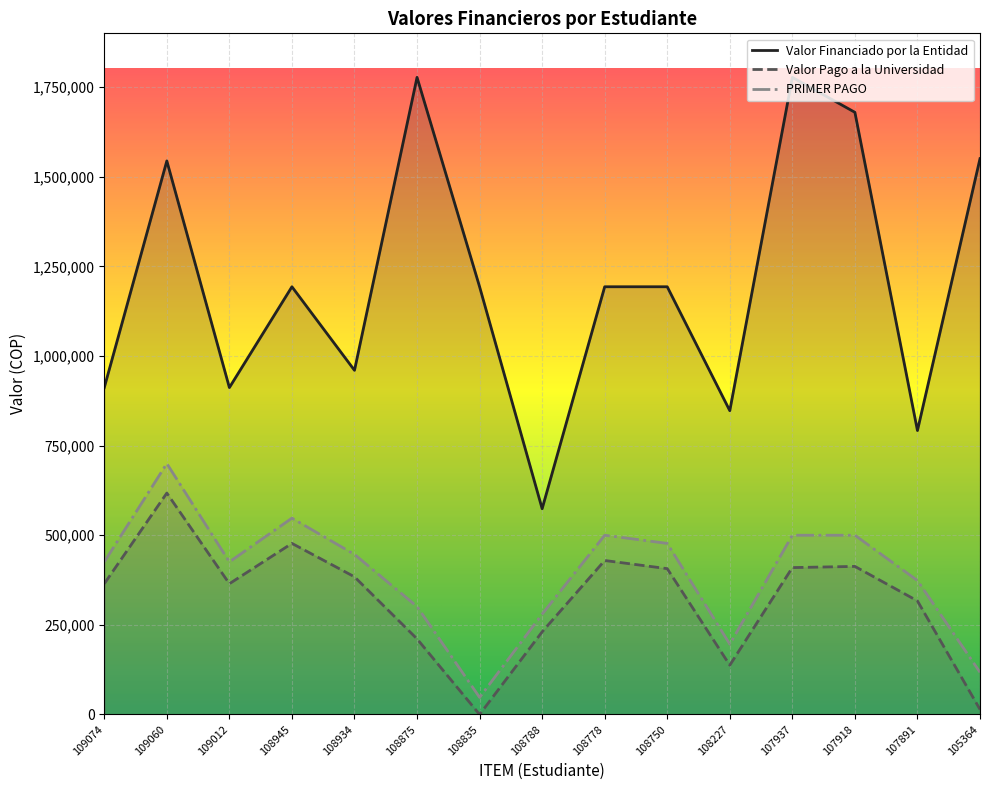

Reading left to right, what are all the values shown in this chart?

Valor Financiado por la Entidad: 911875	1544100	911875	1193100	960000	1777200	1193100	574000	1193100	1193100	847401	1777200	1679663	791999	1550400
Valor Pago a la Universidad: 364749	617639	364749	477239	384006	210879	0	230541	429553	406793	137516	409752	413059	316799	14068
PRIMER PAGO: 425662	699984	425662	547686	446550	301127	47686	280000	500000	477240	196243	500000	500000	373648	117650